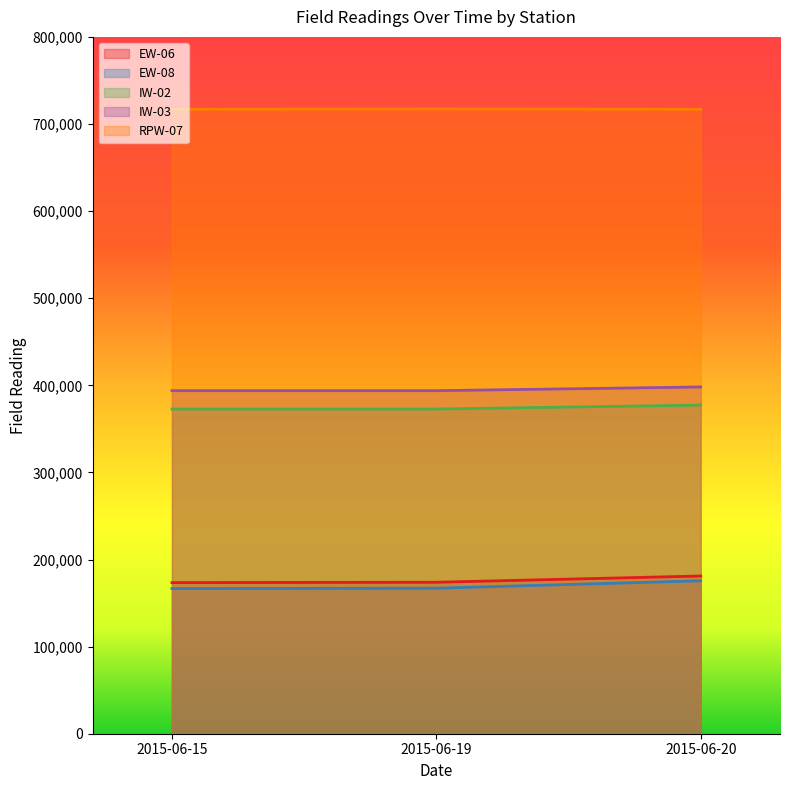

Count the number of data series in this chart.

5